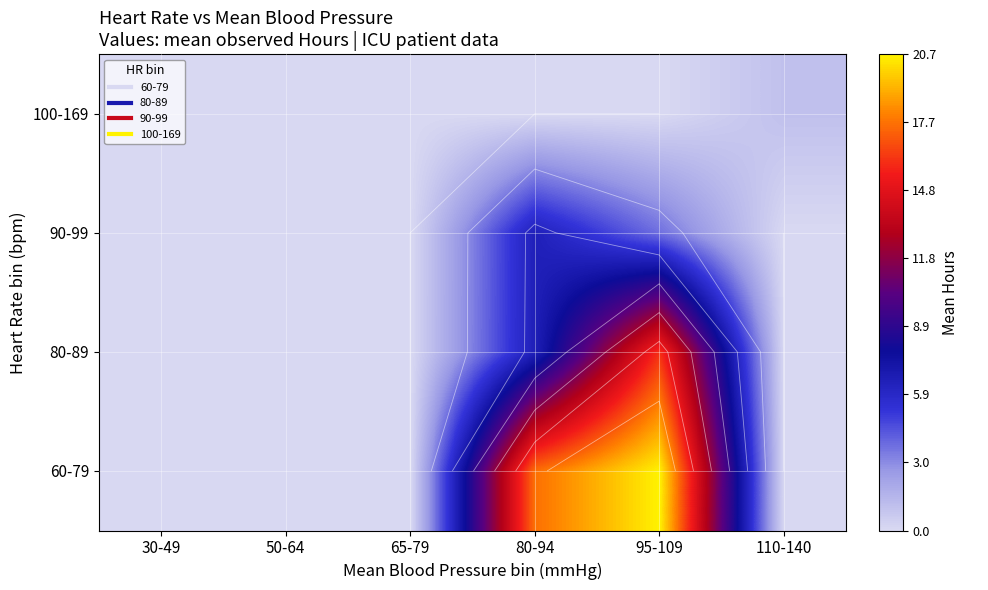

Rank the series at 50-64 from highest to lowest value.

60-79, 80-89, 90-99, 100-169